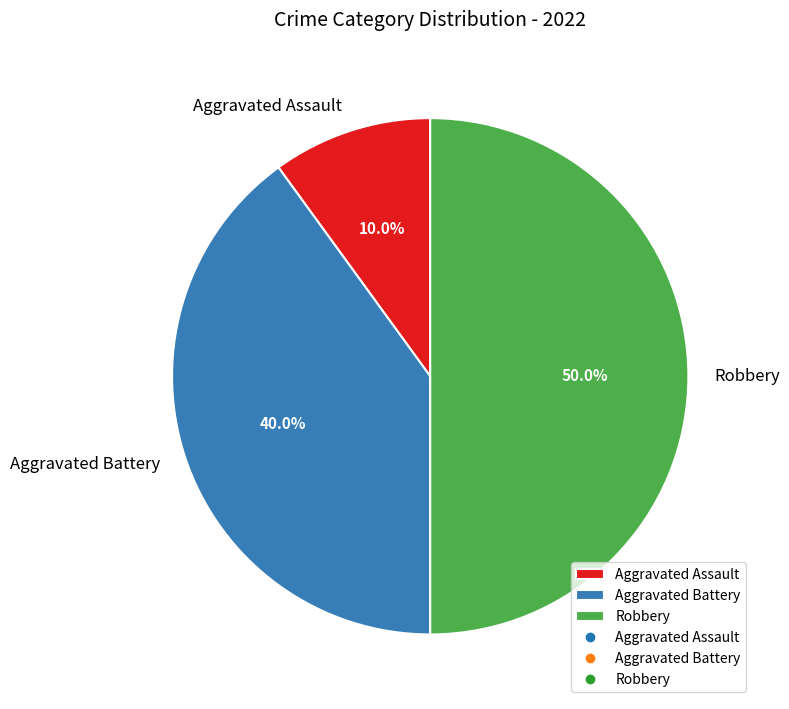

How many slices are in this pie chart?

3